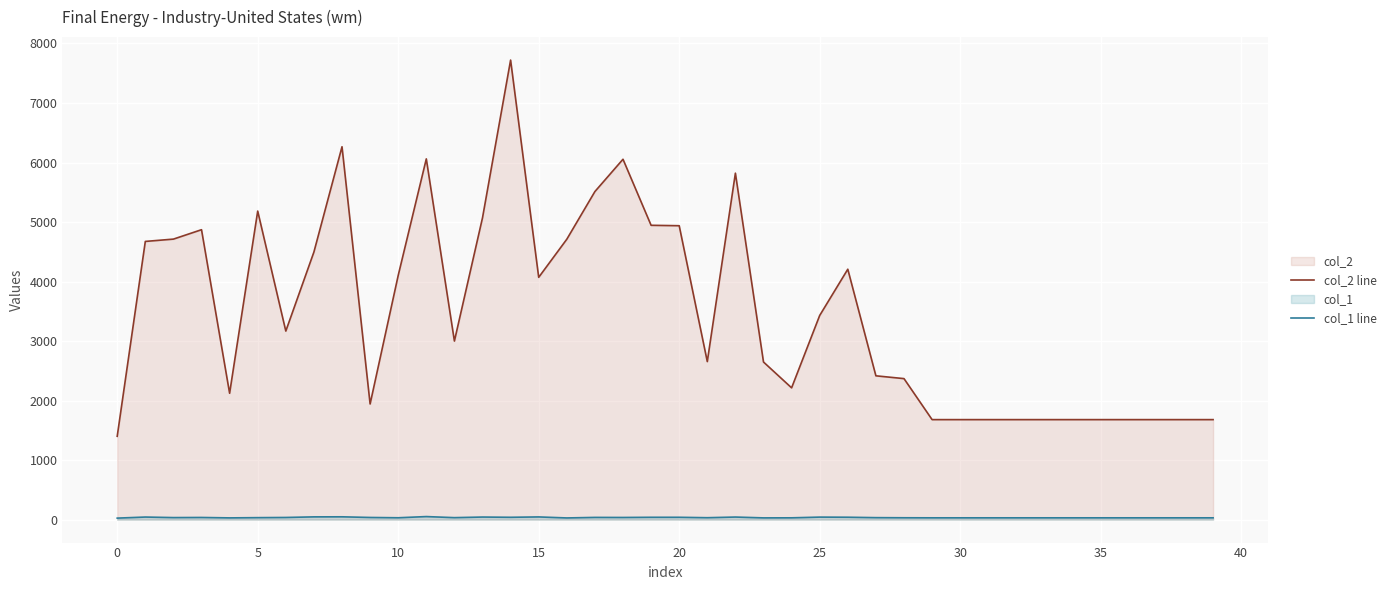

True or false: col_2 line and col_1 line cross at least once.

False